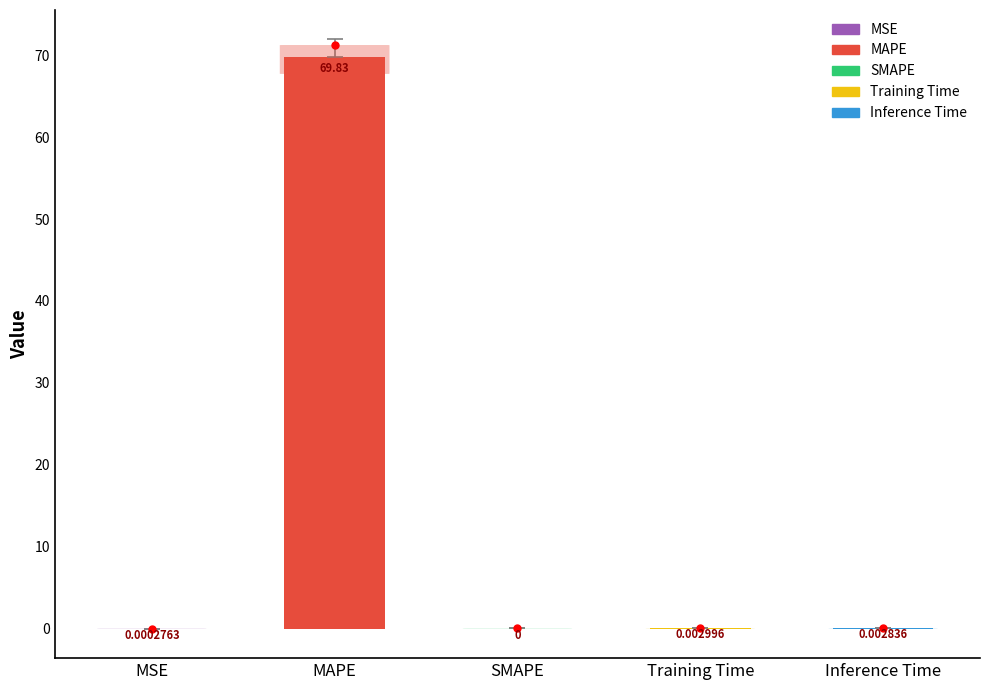

At which label is the value closest to 34?

Training Time